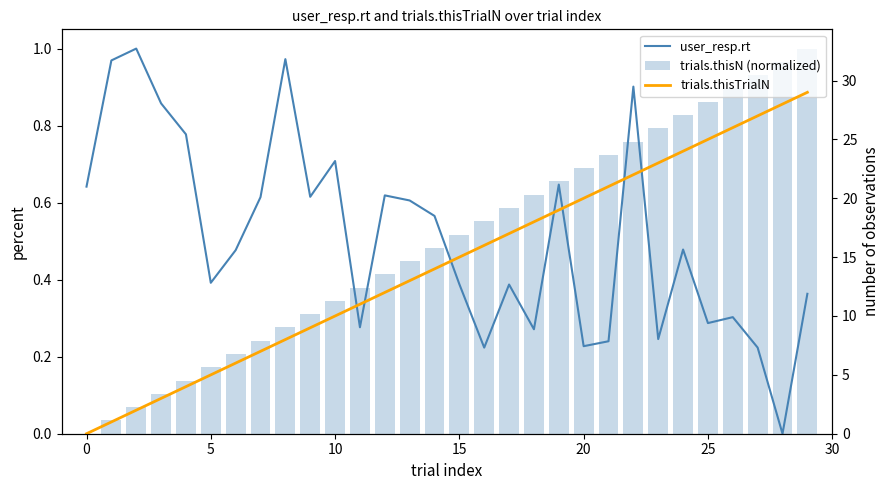

How many groups of bars are there?

30